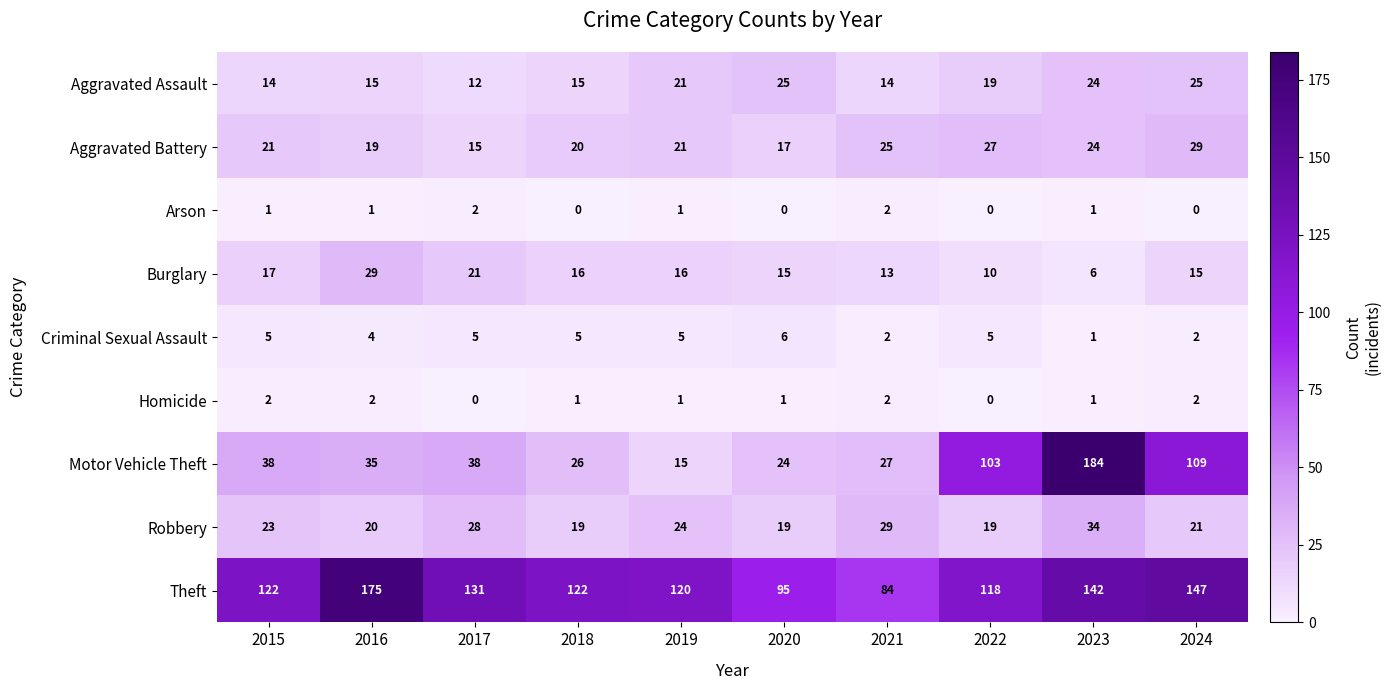

At which category does the chart reach its peak across all series?

2023